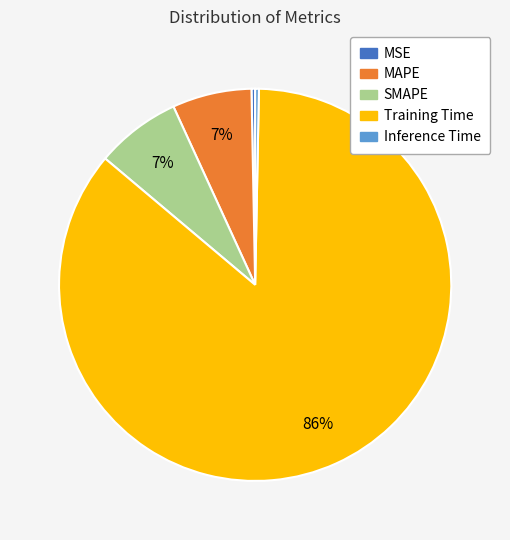

Is the sum of Training Time and SMAPE greater than half?

Yes